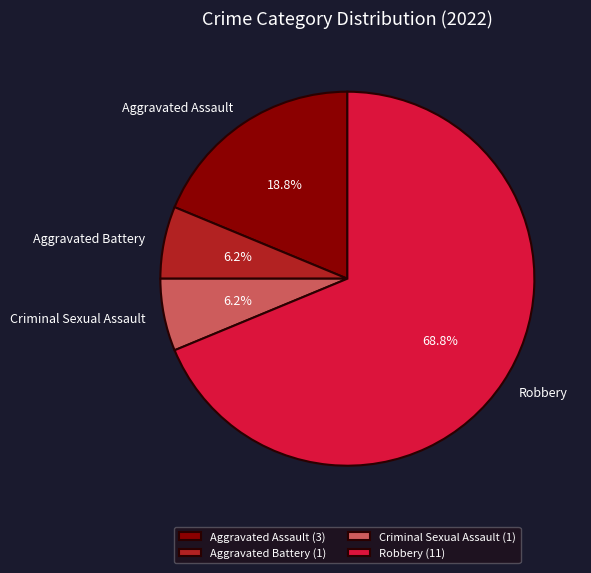

Does Robbery represent more than half of the total?

Yes